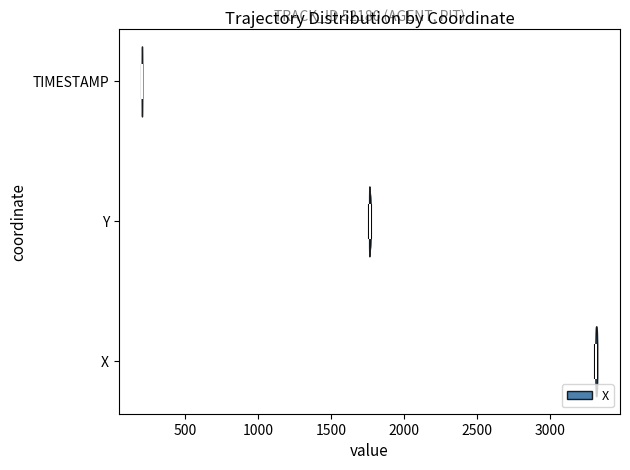

Reading bottom to top, read every violin against the x-axis: where its median line is, and the lowest and highest points it reaches. The values are not printed on the chart, so give them approximately, as read against the axis.

X: median line 3300, lowest point 3300, highest point 3300
Y: median line 1750, lowest point 1750, highest point 1750
TIMESTAMP: median line 200, lowest point 200, highest point 200